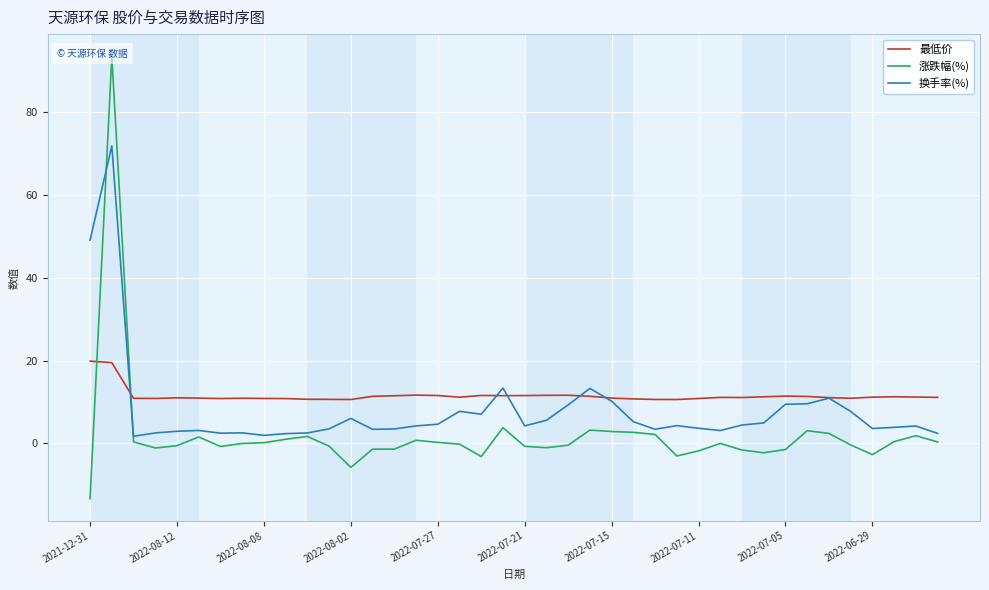

Is it true that 最低价 equals 11.6 at 2022-07-21?

True